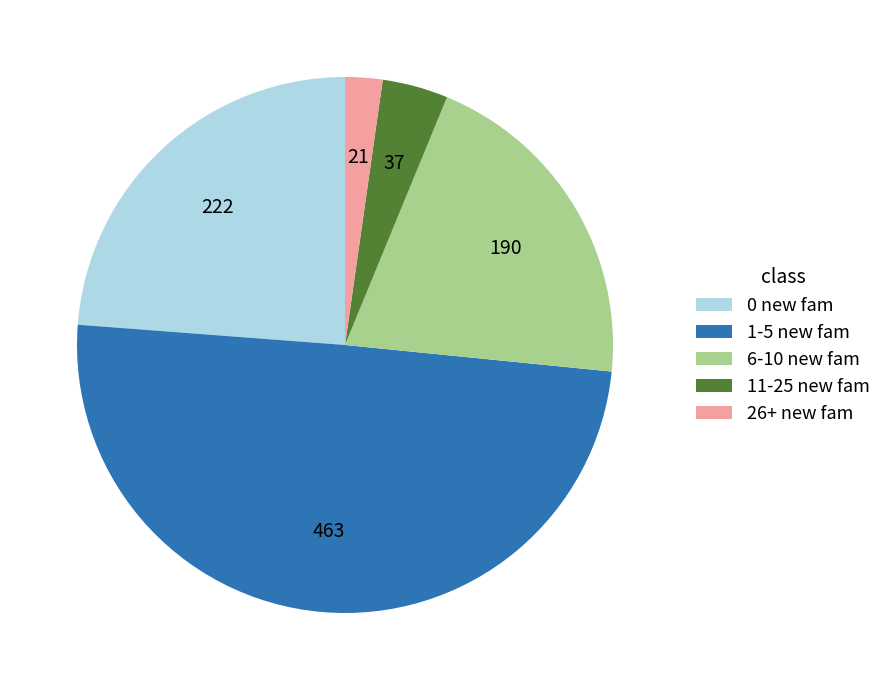

Is the sum of 26+ new fam and 0 new fam greater than half?

No